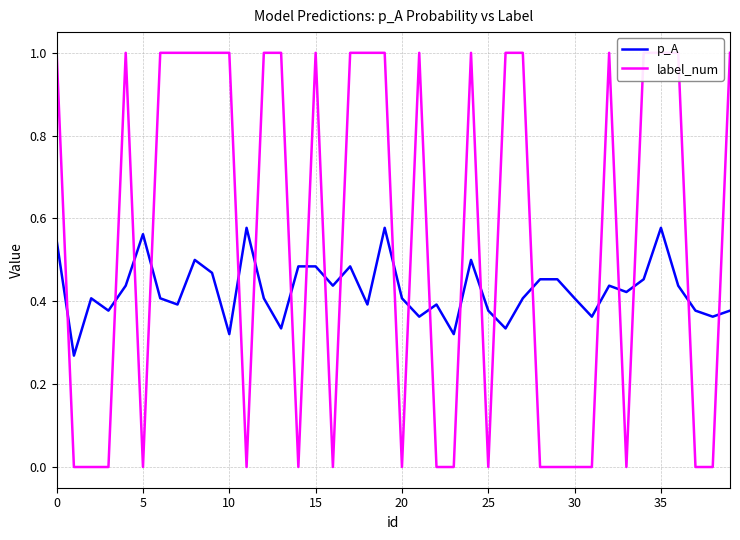

Rank the series by their average value, from lowest to highest.

p_A, label_num